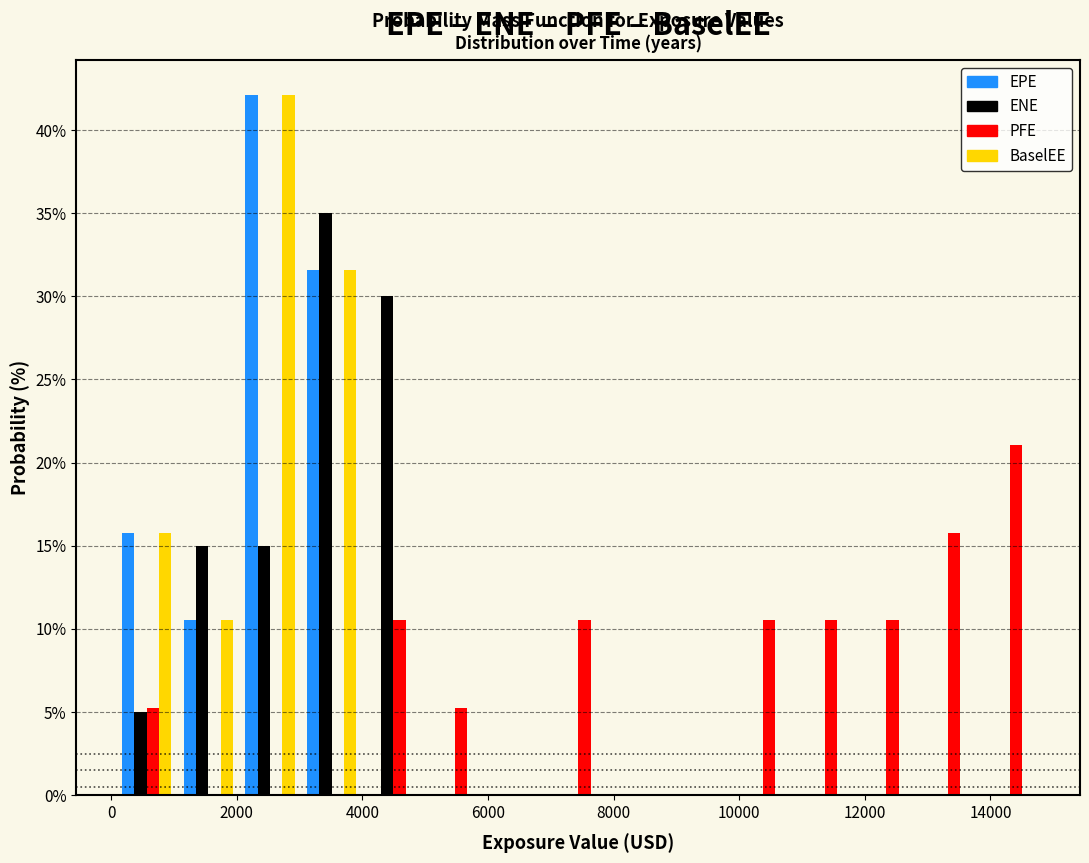

What is the height of the PFE bar covering 11800 to 12800 on the x-axis? Neither the bar edges nor the heights are printed on the chart, so give them approximately, as read against the axes.

10.5